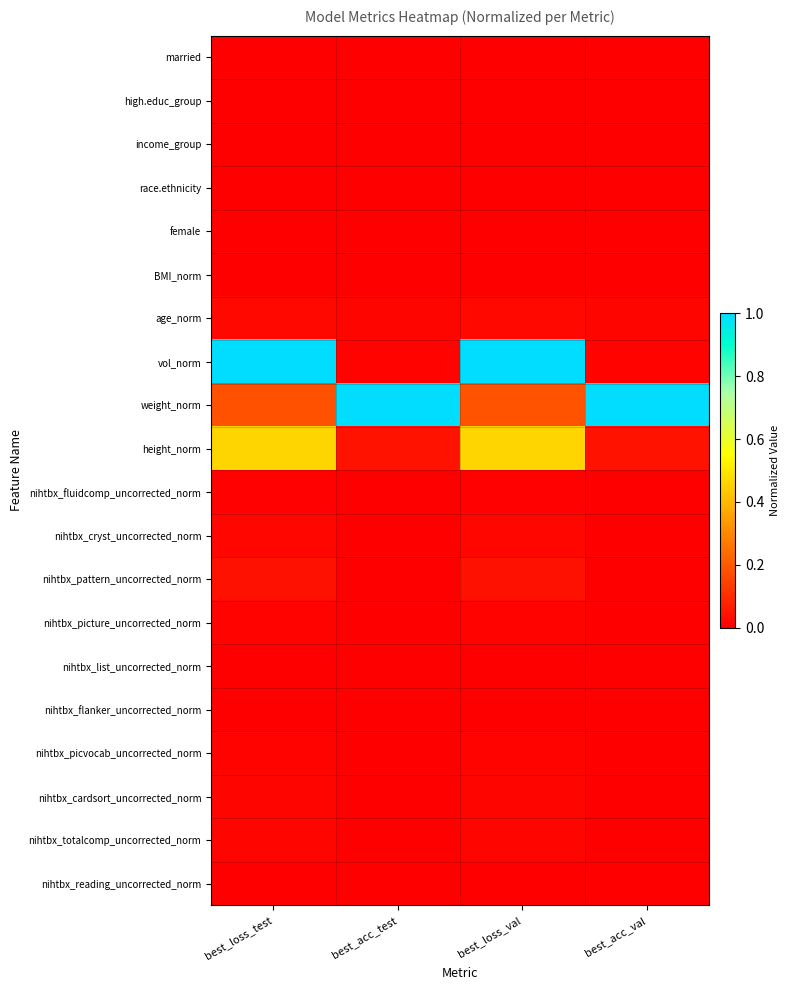

Which has a higher value, best_acc_test or best_loss_val?

best_loss_val